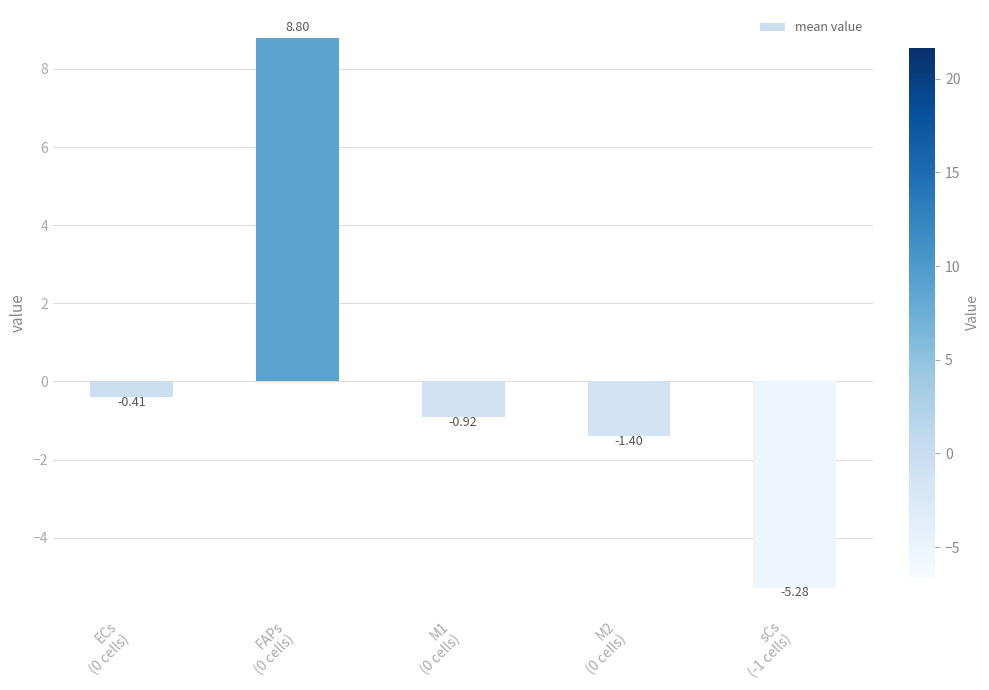

What is the label of the 3rd bar from the left?

M1
(0 cells)